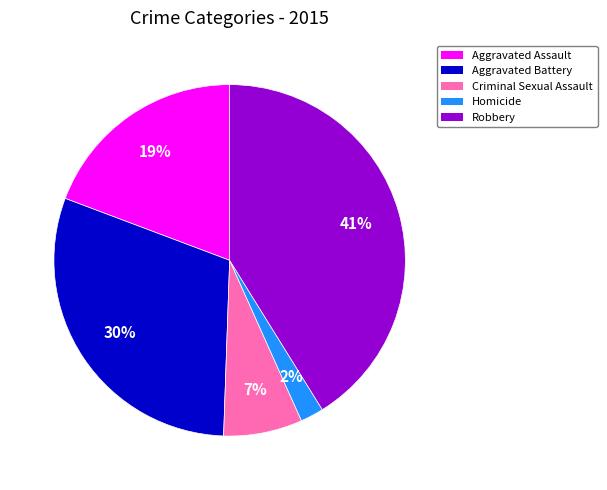

To the nearest percent, what portion does Robbery represent?

41%